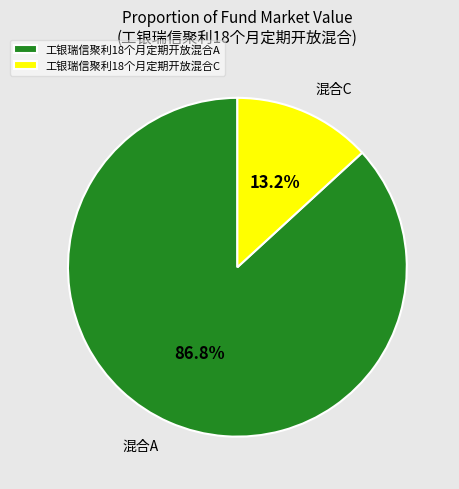

Does 工银瑞信聚利18个月定期开放混合A account for over 50% of the chart?

Yes